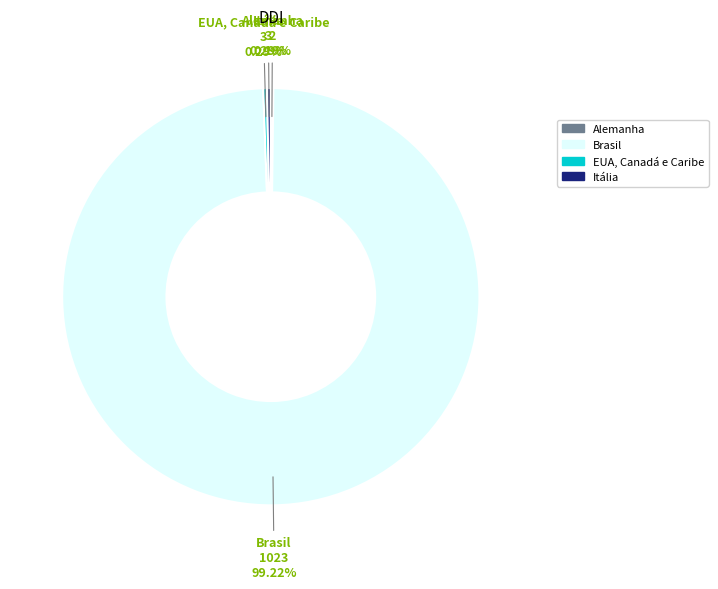

Approximately how many times larger is the value at Itália compared to EUA, Canadá e Caribe?

1.0